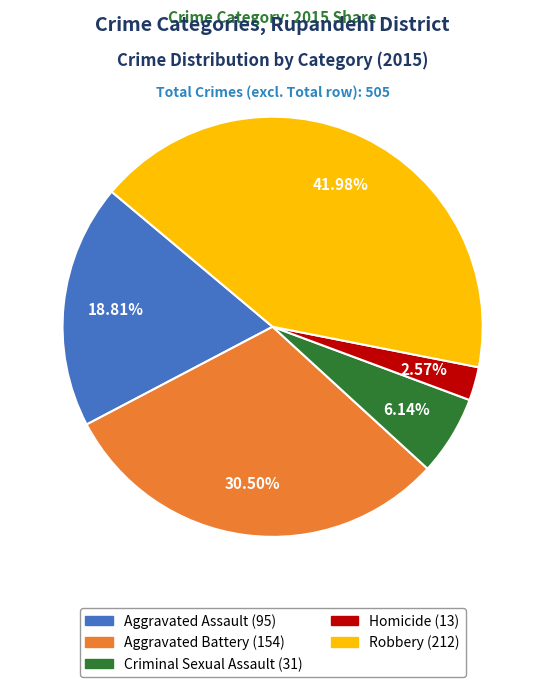

Do Robbery and Aggravated Assault together represent more than half of the pie?

Yes